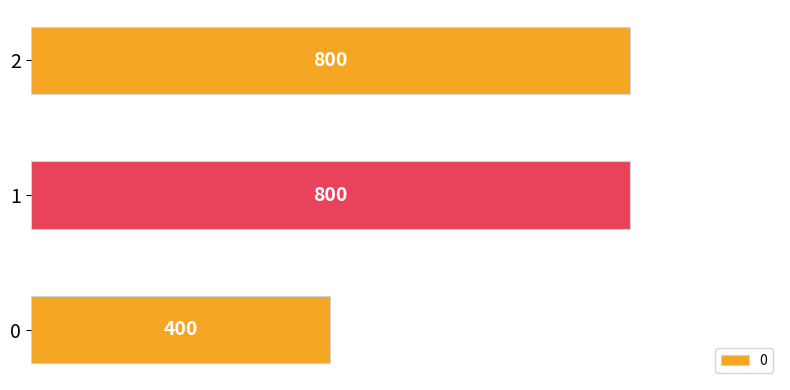

Are the bars grouped side by side (vs. stacked)?

No